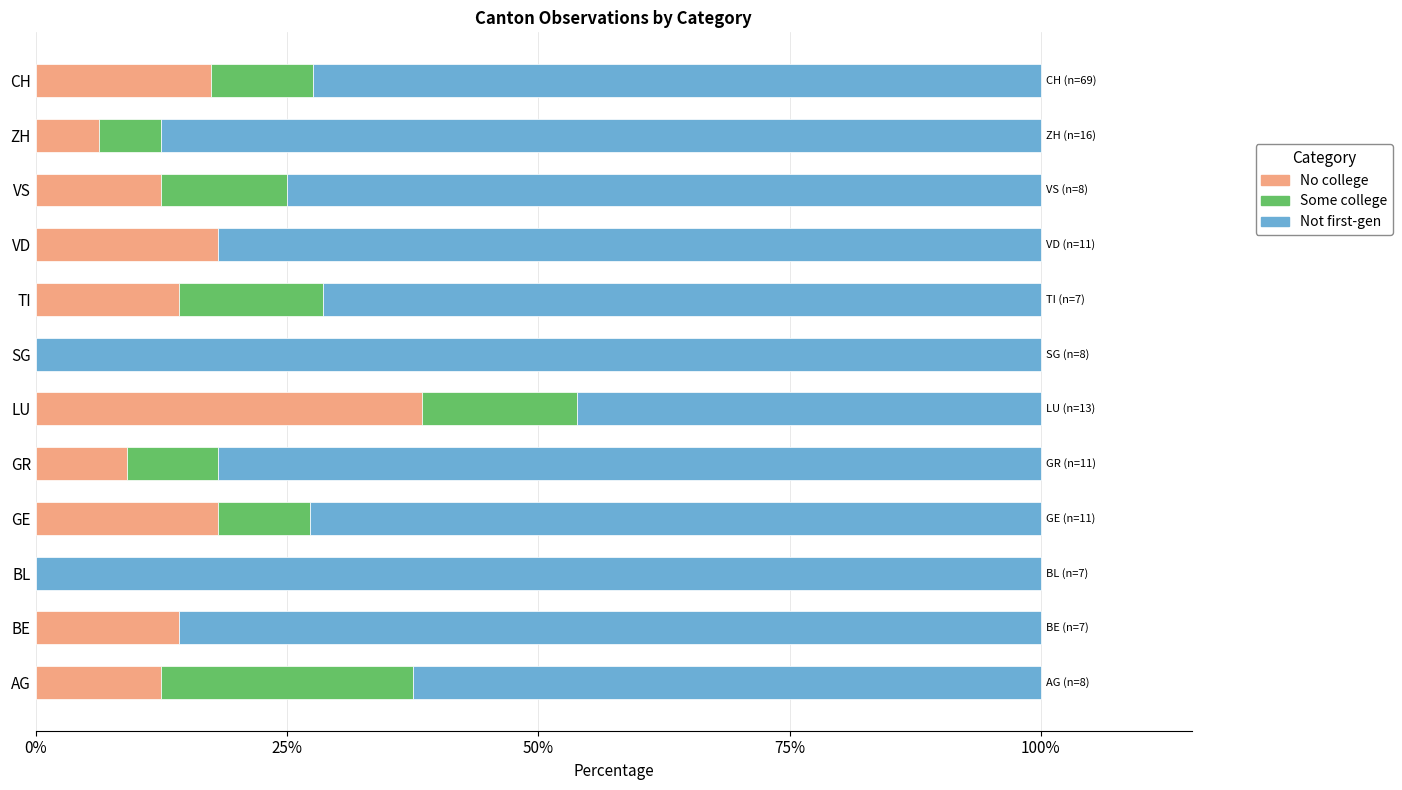

What is the total value across all series at VD?

100.0